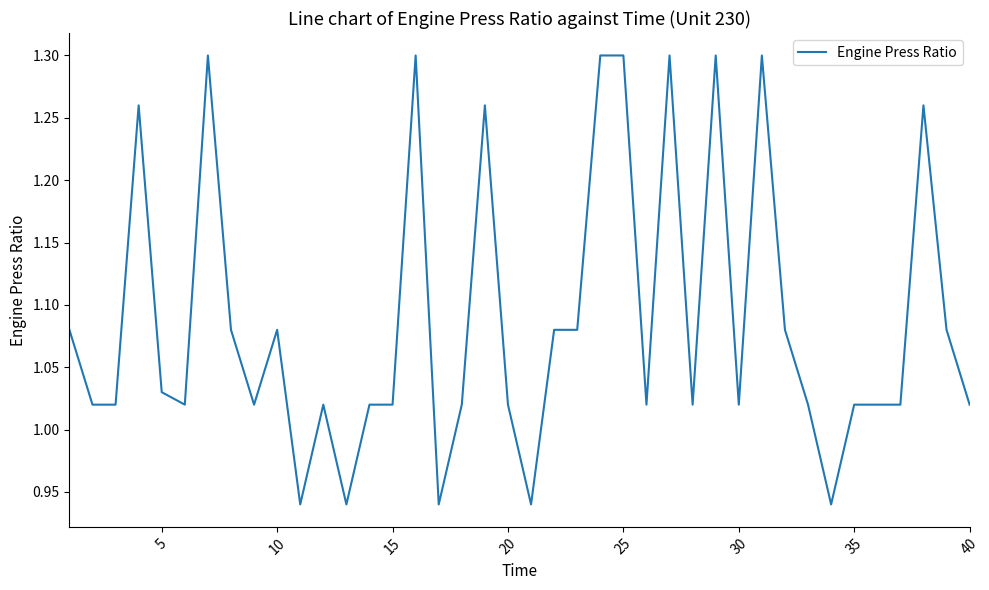

What is the difference between the maximum and minimum values?

0.4